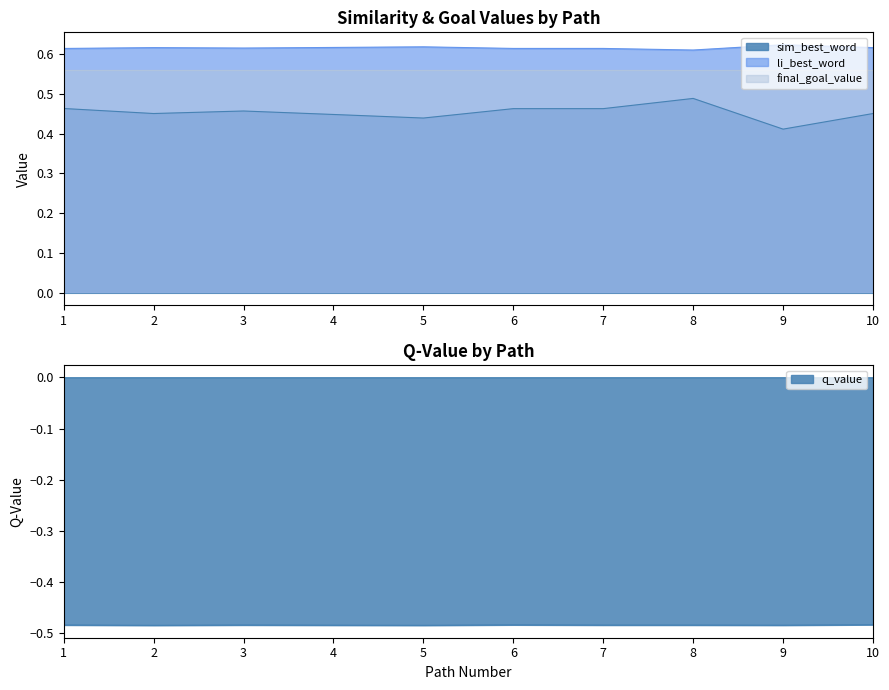

At how many categories does at least one series exceed 0?

10